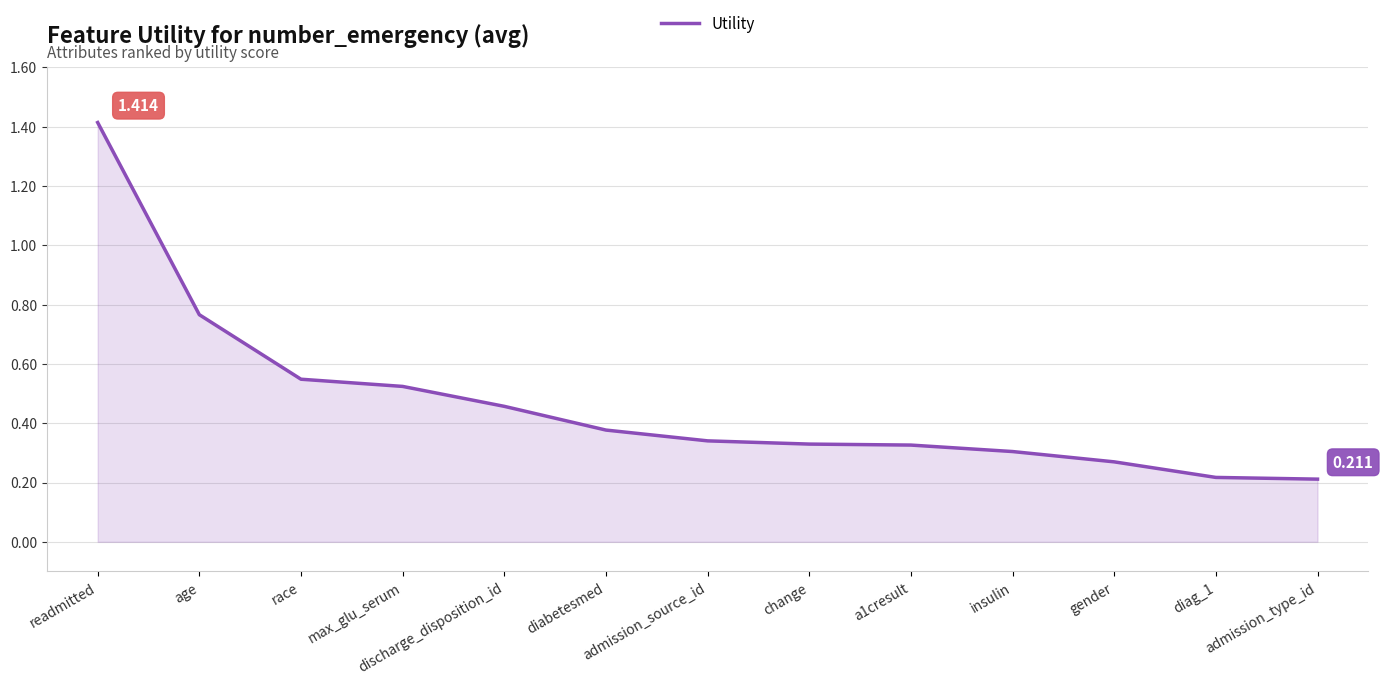

Between diabetesmed and readmitted, which is larger?

readmitted